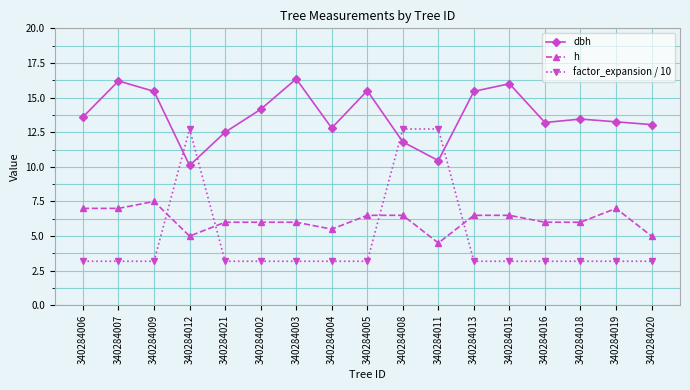

What is the difference between the dbh values at 340284005 and 340284012?

5.4